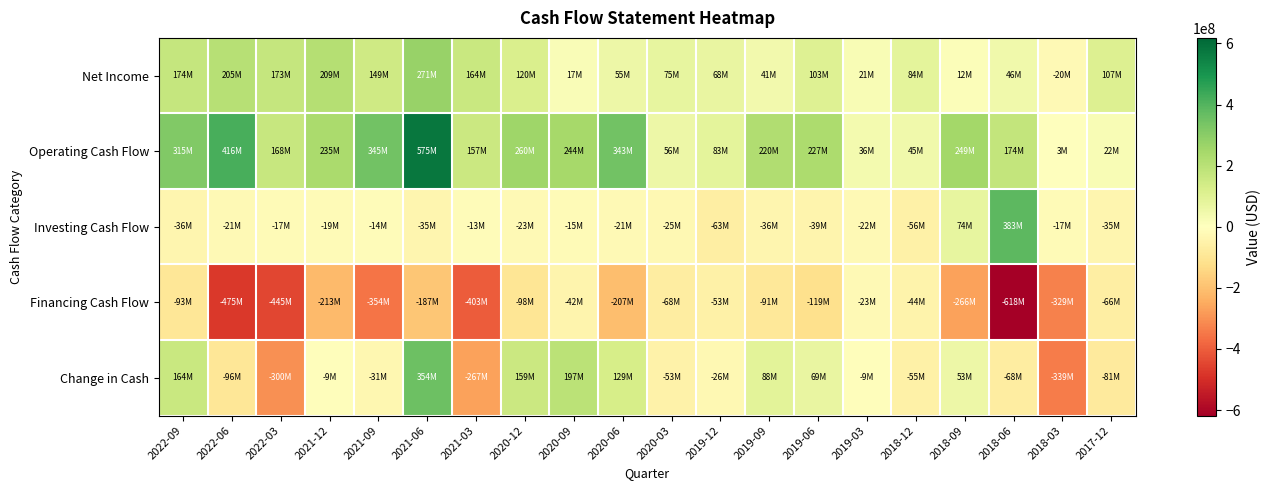

What is the total value across all series at 2022-09?

523504000